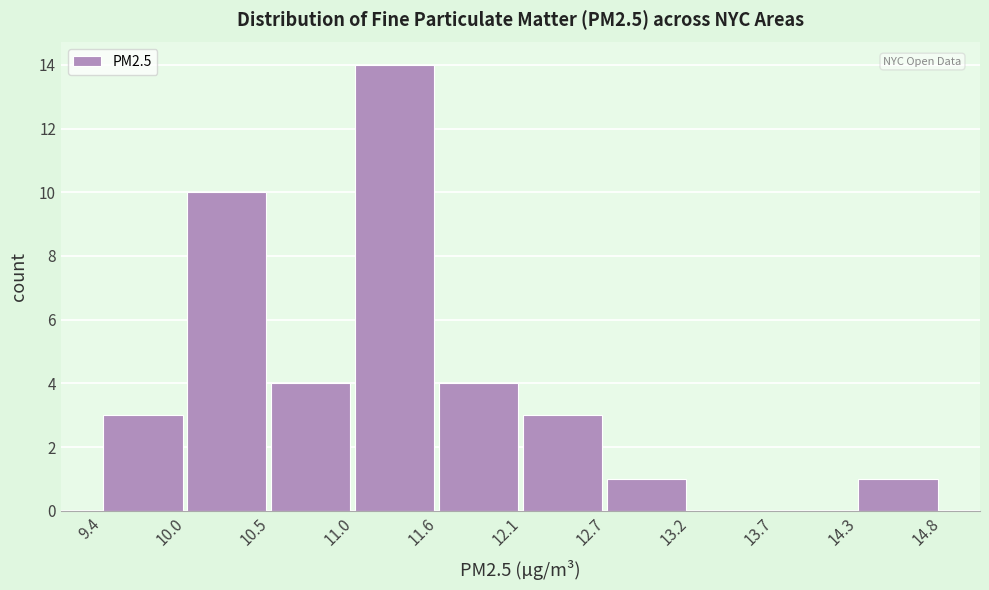

Which range on the x-axis has the tallest bar?

11.0 to 11.6